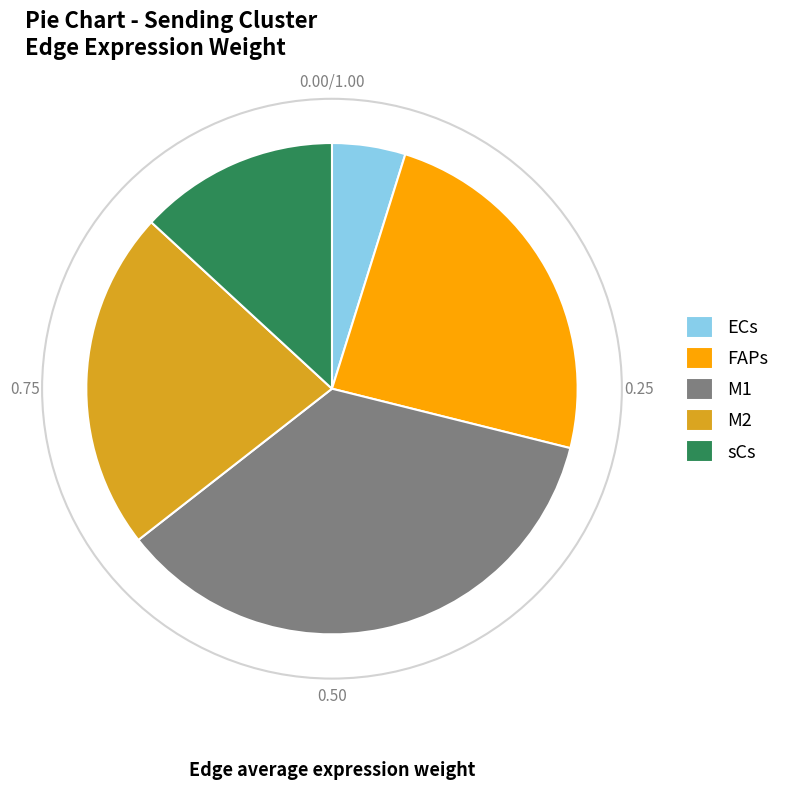

What is the ratio of the value at FAPs to the value at M2?

1.1